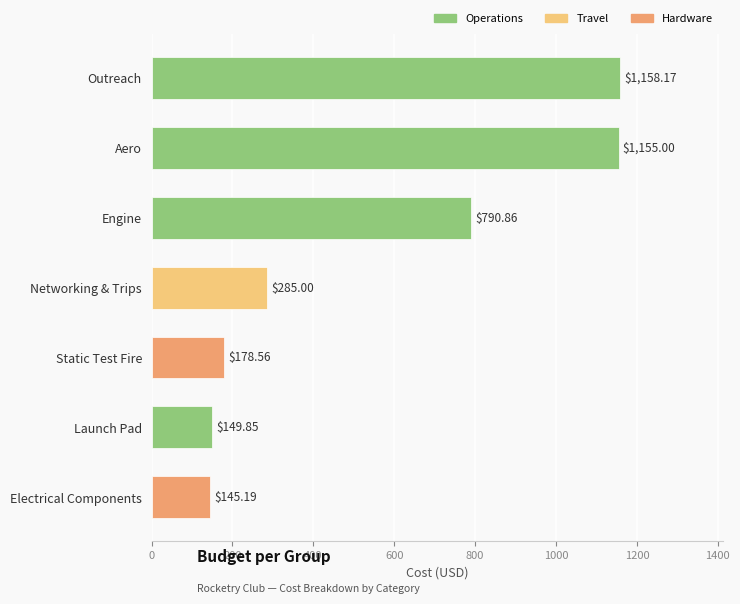

What is the change in value from Electrical Components to Static Test Fire?

+33.4